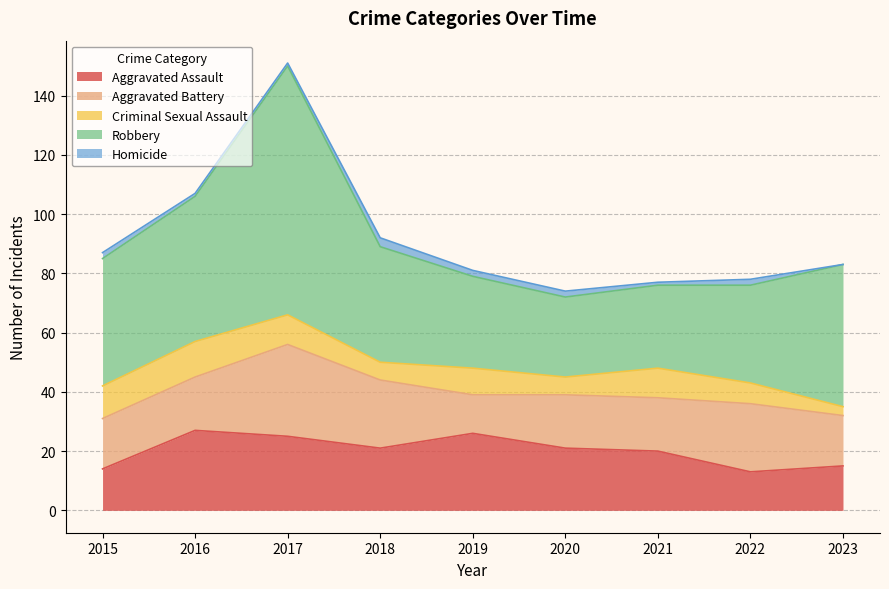

At which label does Homicide first exceed 2?

2018